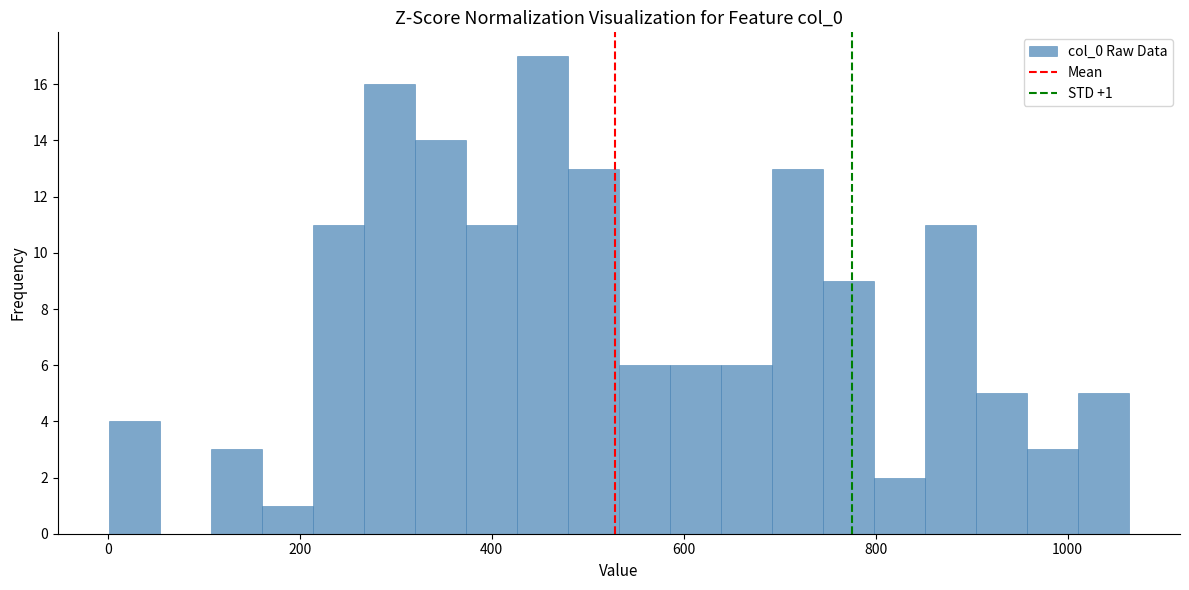

Around what value on the x-axis is the tallest bar? Give the approximate position of its centre, as read against the axis.

460